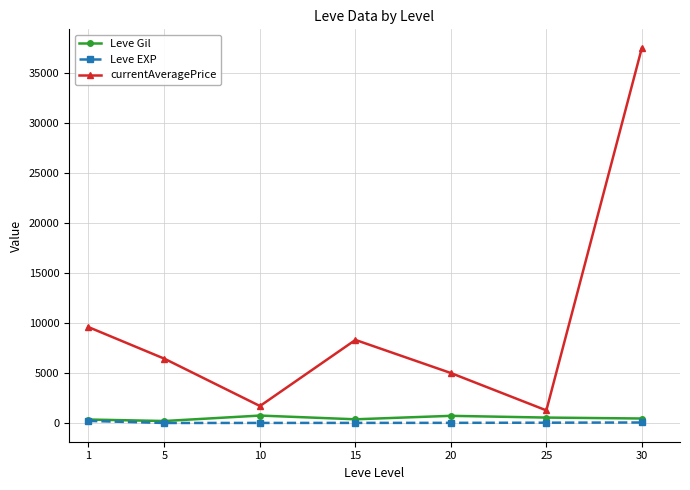

True or false: Leve Gil and currentAveragePrice intersect in this chart.

False